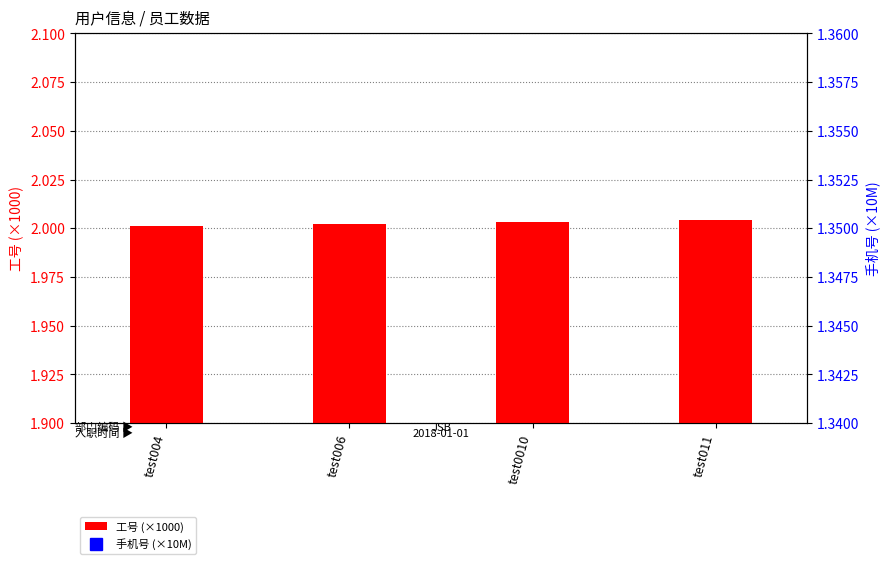

Which series has the widest spread of values?

工号 (×1000)